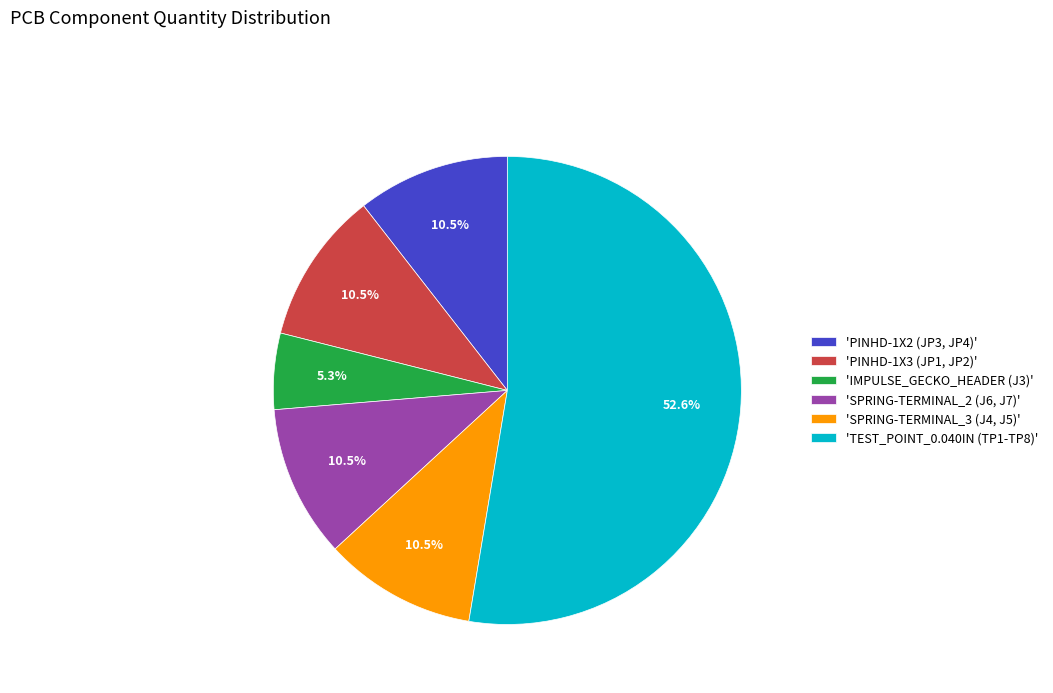

Between 'SPRING-TERMINAL_2 (J6, J7)' and 'TEST_POINT_0.040IN (TP1-TP8)', which is larger?

'TEST_POINT_0.040IN (TP1-TP8)'